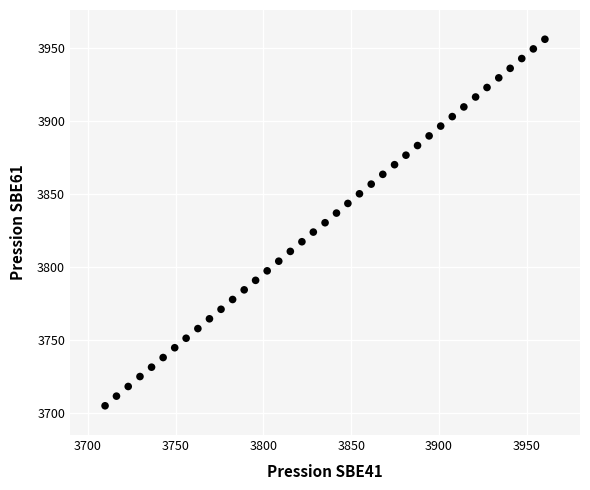

What is the range of Y values (max minus min)?

250.7